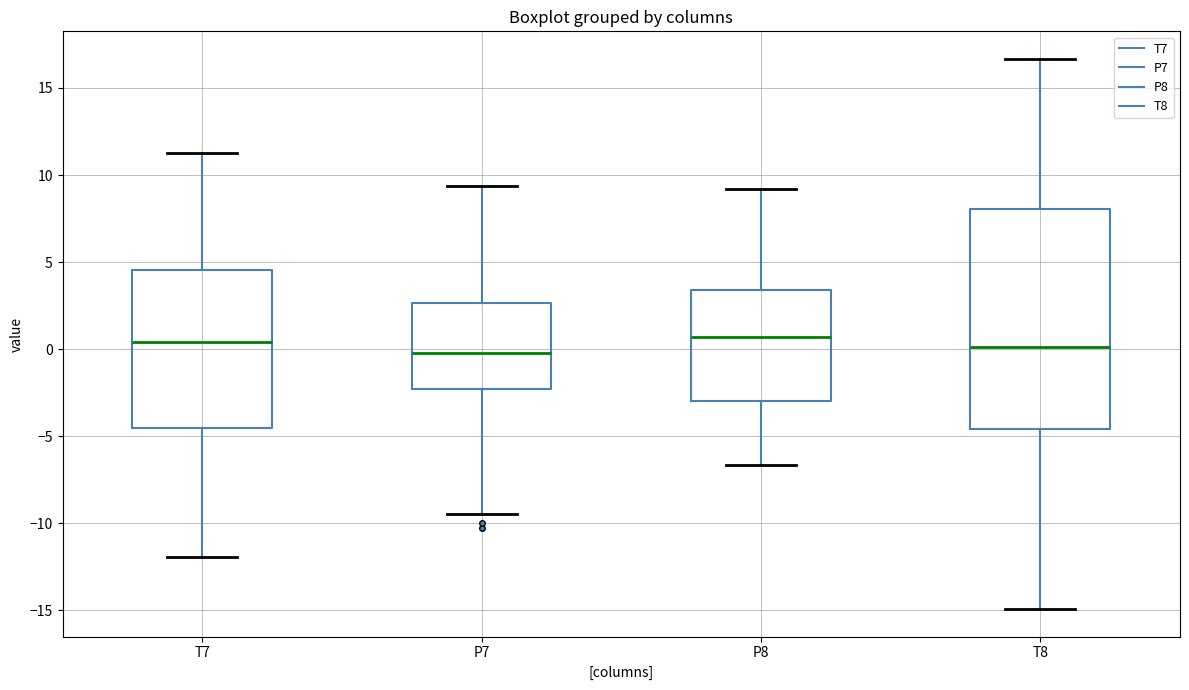

Reading left to right, read every box against the y-axis: the position of its median line, the range the box covers, and the ends of its whiskers. The values are not printed on the chart, so give them approximately, as read against the axis.

T7: median 0.5, box -4.5 to 4.5, whiskers -12.0 to 11.5
P7: median 0.0, box -2.5 to 2.5, whiskers -9.5 to 9.5
P8: median 0.5, box -3.0 to 3.5, whiskers -6.5 to 9.0
T8: median 0.0, box -4.5 to 8.0, whiskers -15.0 to 16.5